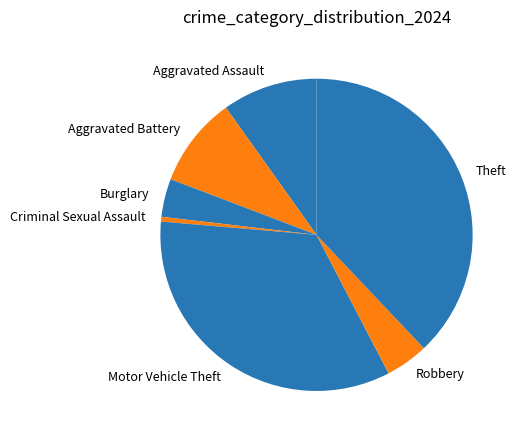

What is the largest slice in the pie chart?

Theft